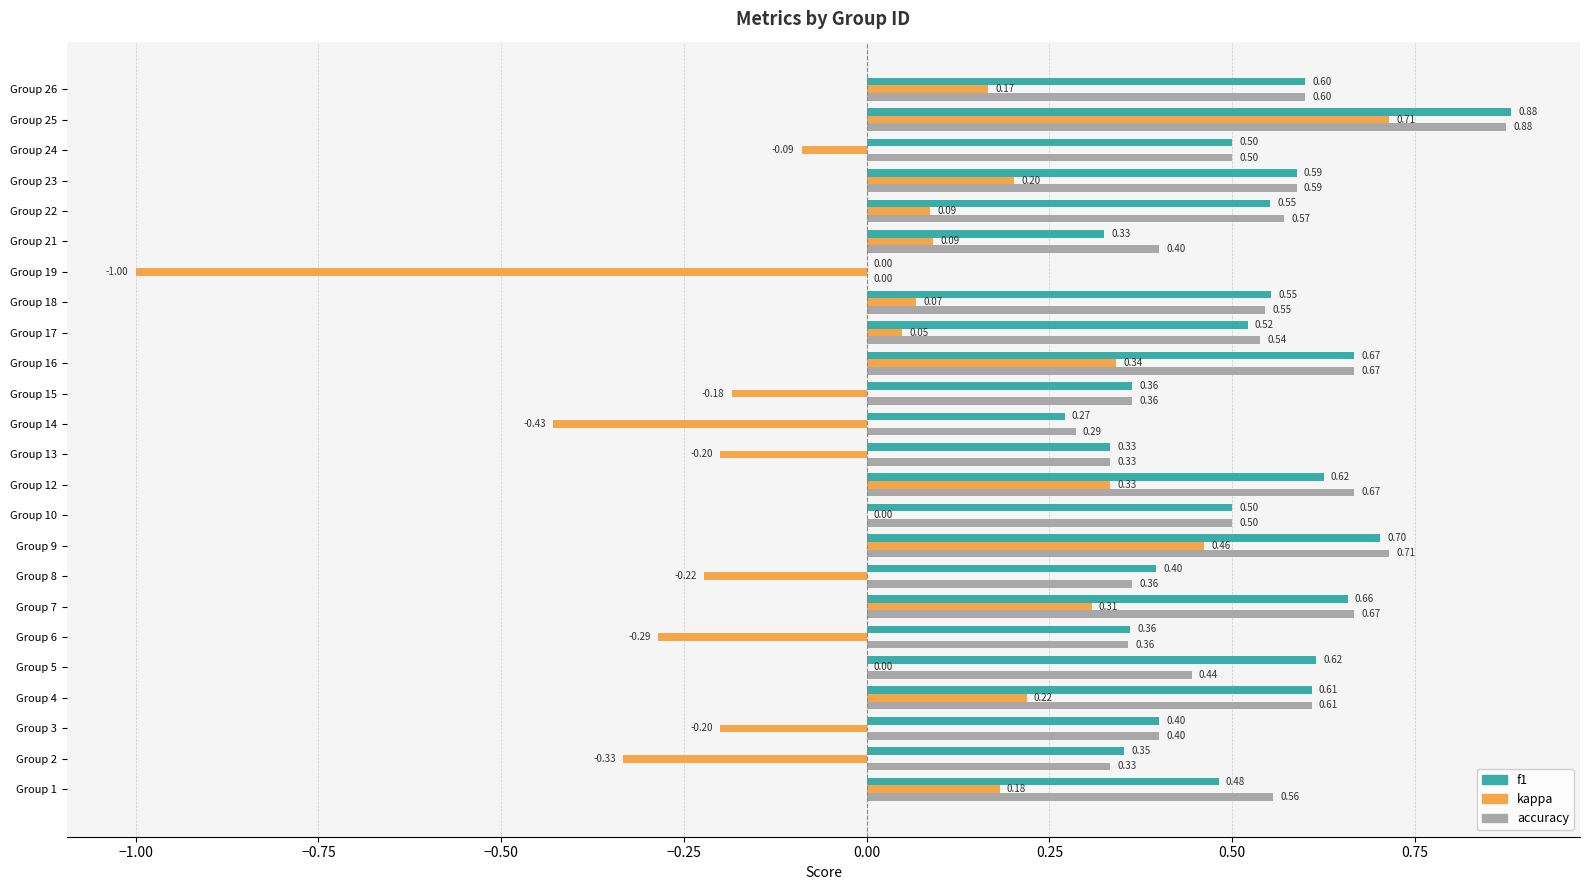

Which series changed the most between Group 4 and Group 16?

kappa